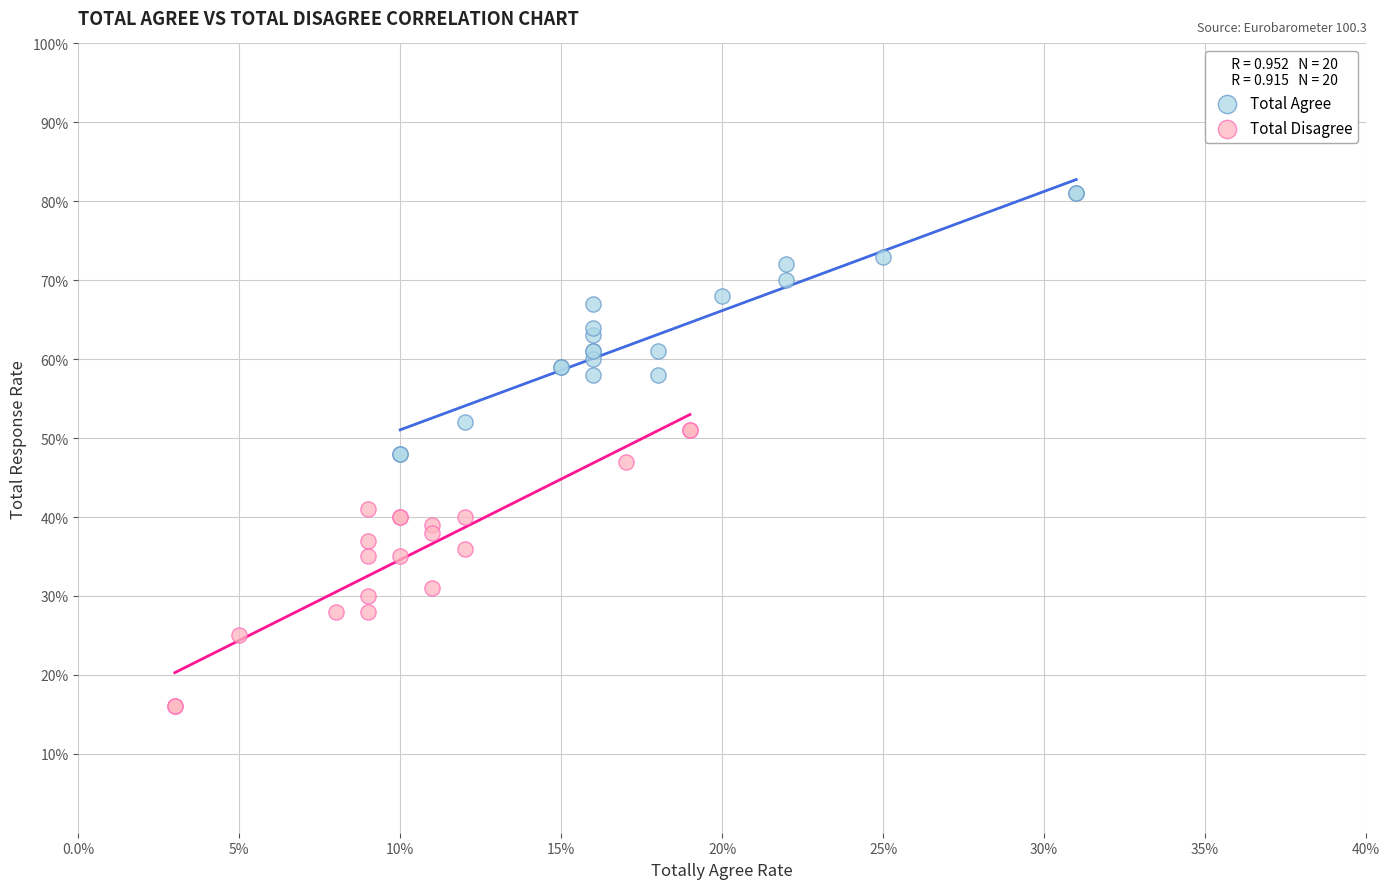

Which series reaches the maximum Y coordinate?

Total Agree